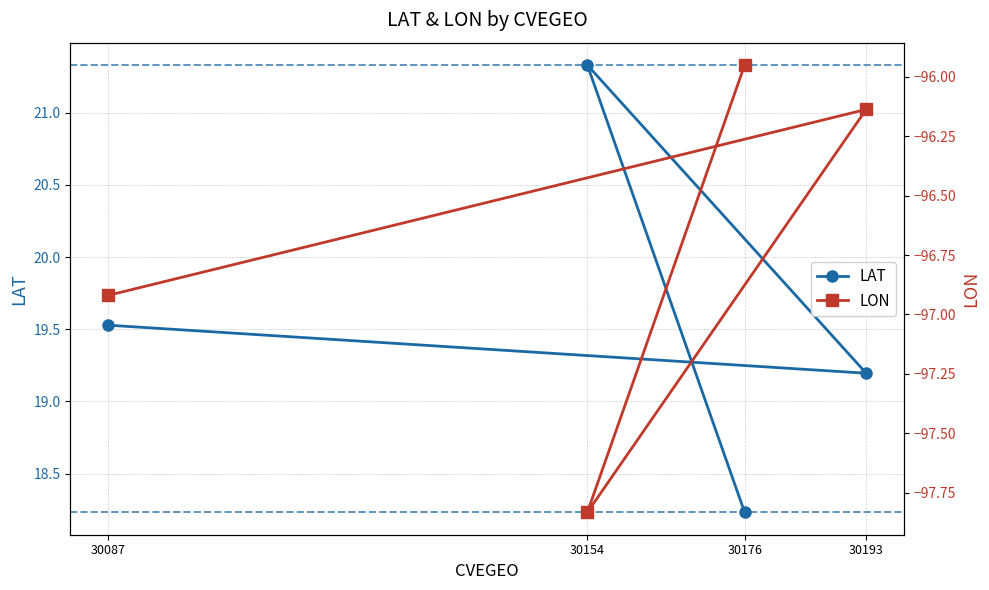

List the series in order of their overall mean, highest first.

LAT, LON